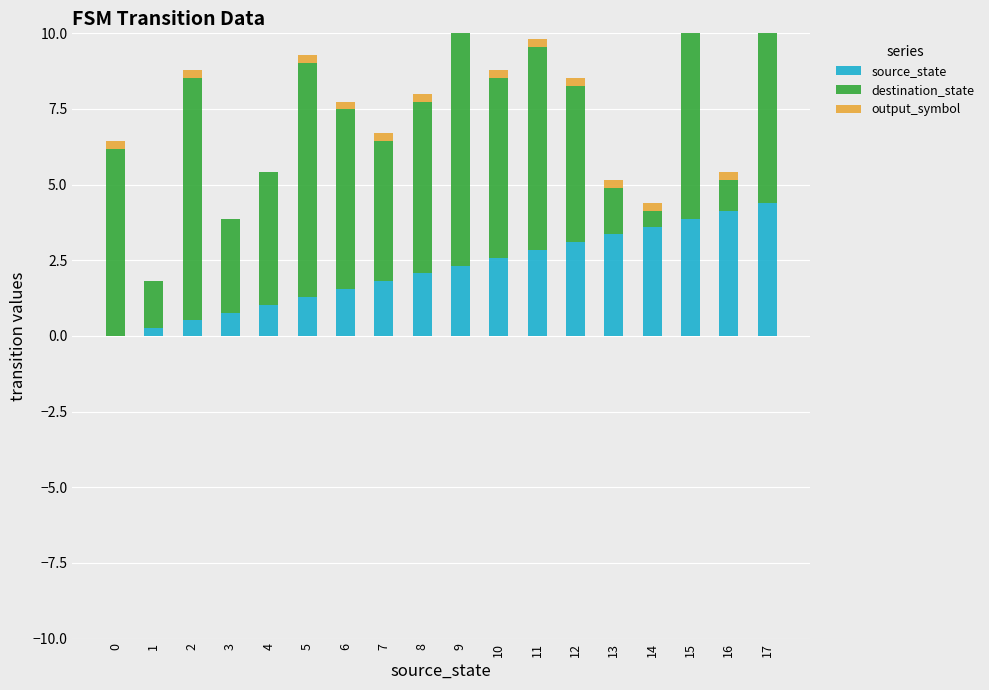

Where is destination_state nearest to the value 4?

4